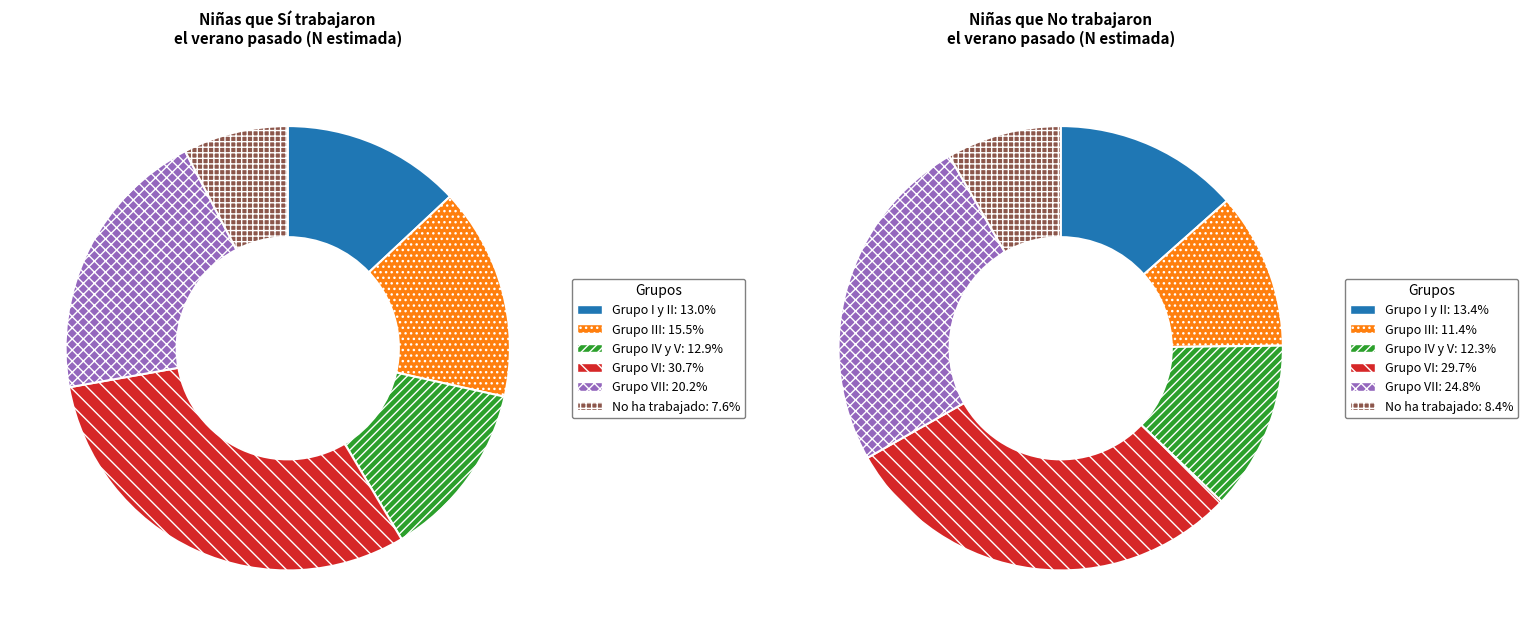

Which category has the biggest portion of the pie?

Grupo VI